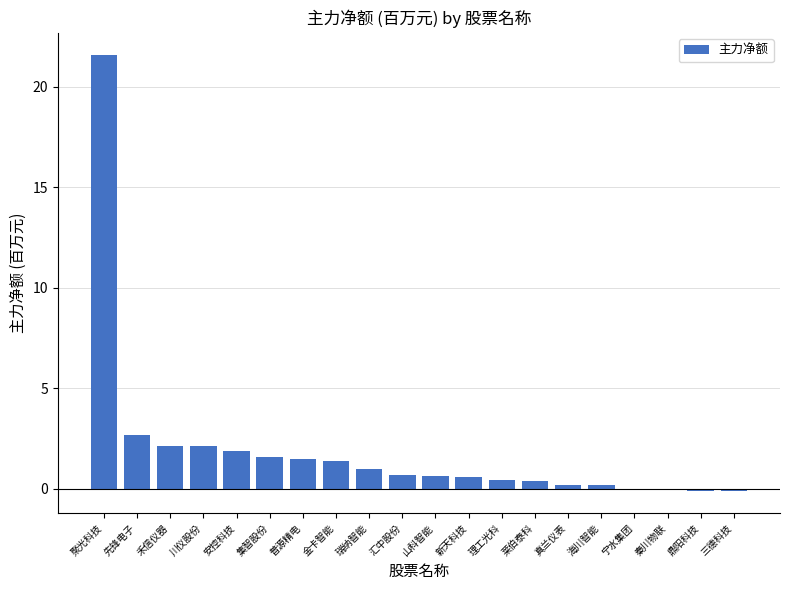

What is the greatest value displayed?

21.6